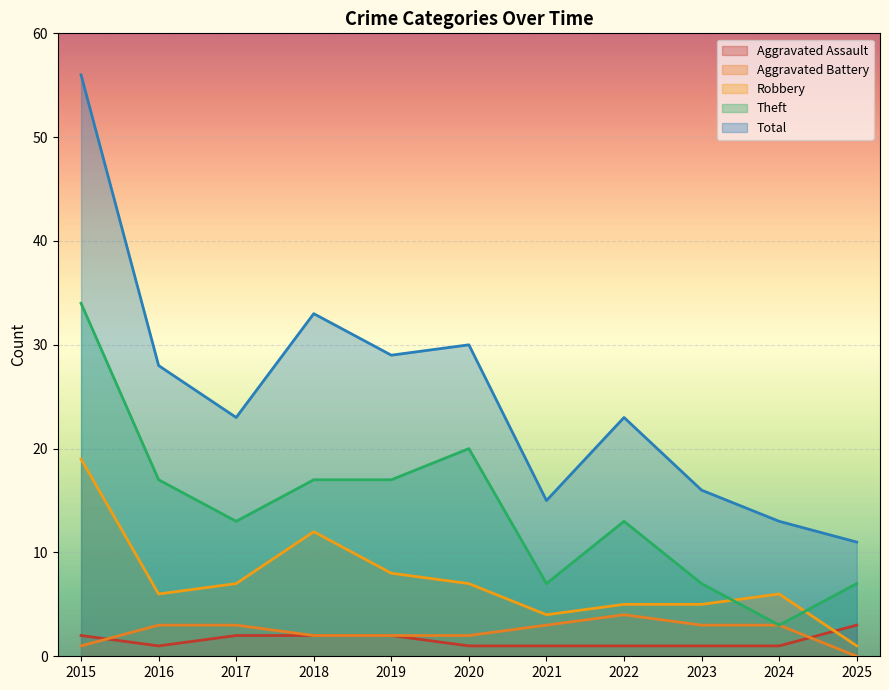

True or false: Aggravated Assault has a value of 1 at 2018.

False